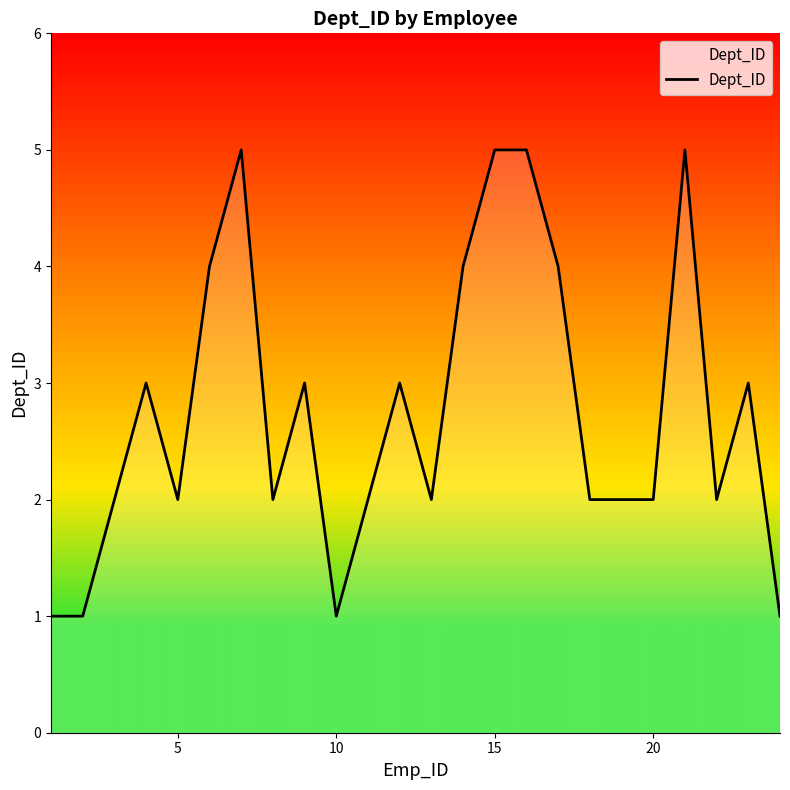

What is the greatest value displayed?

5